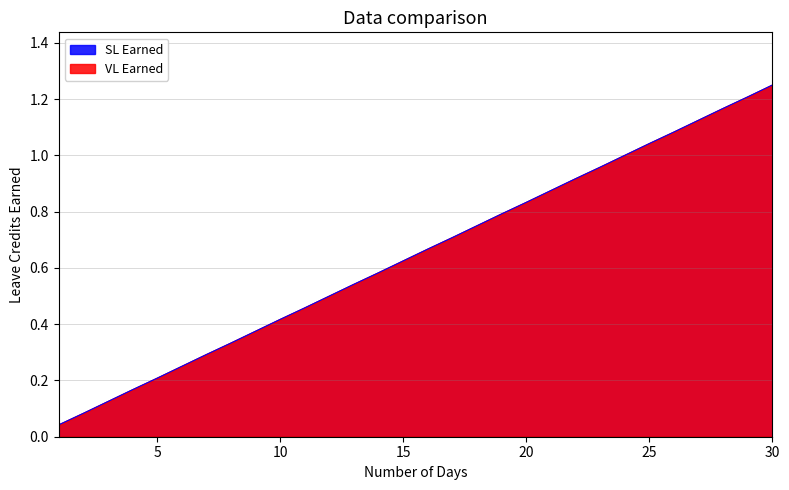

List the series in order of their peak value, lowest first.

VL Earned, SL Earned